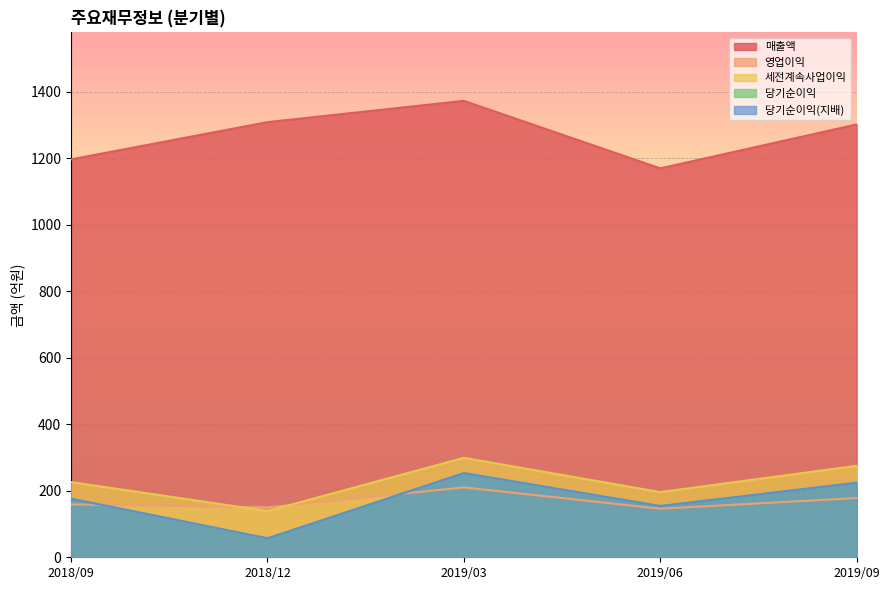

True or false: 세전계속사업이익 has more than 2 points higher than both neighbors.

False